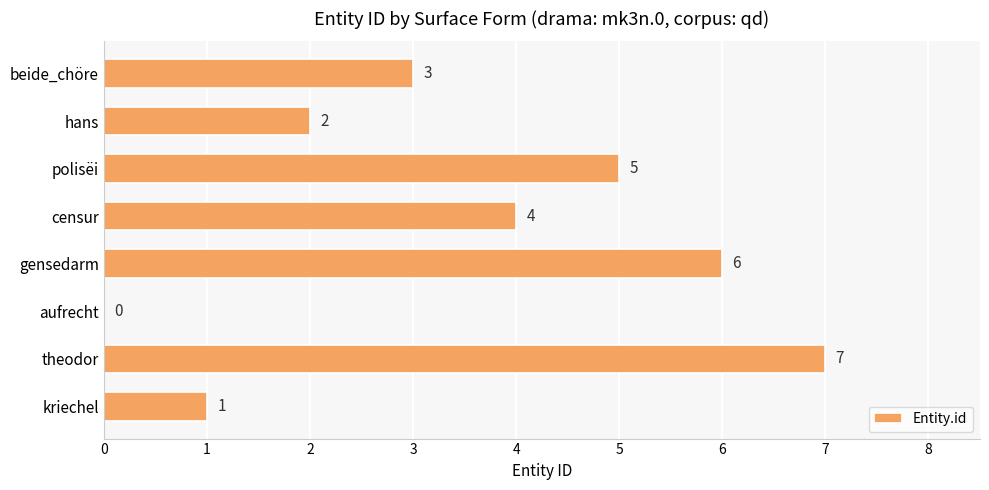

Which label corresponds to the largest value in the chart?

theodor